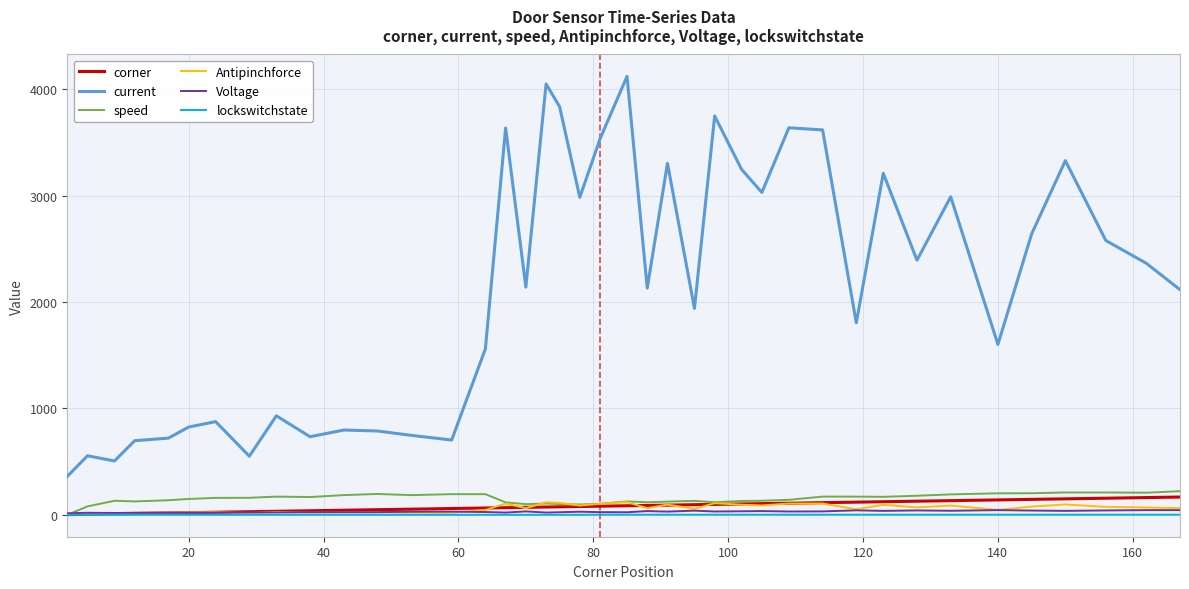

Which series has the widest spread of values?

current